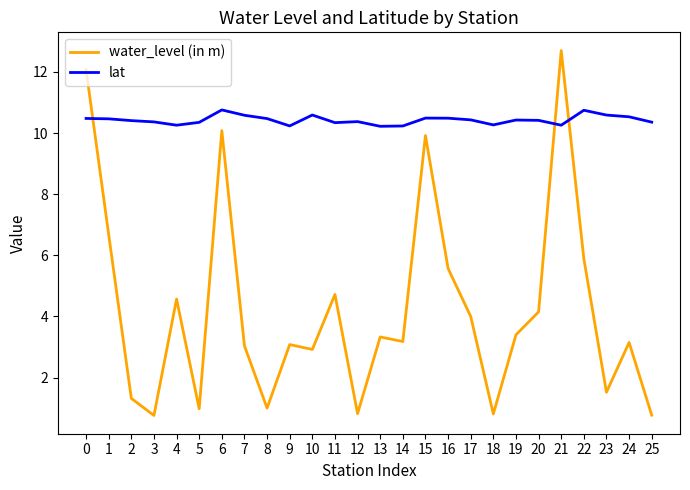

At which category is the sum across all series the highest?

21